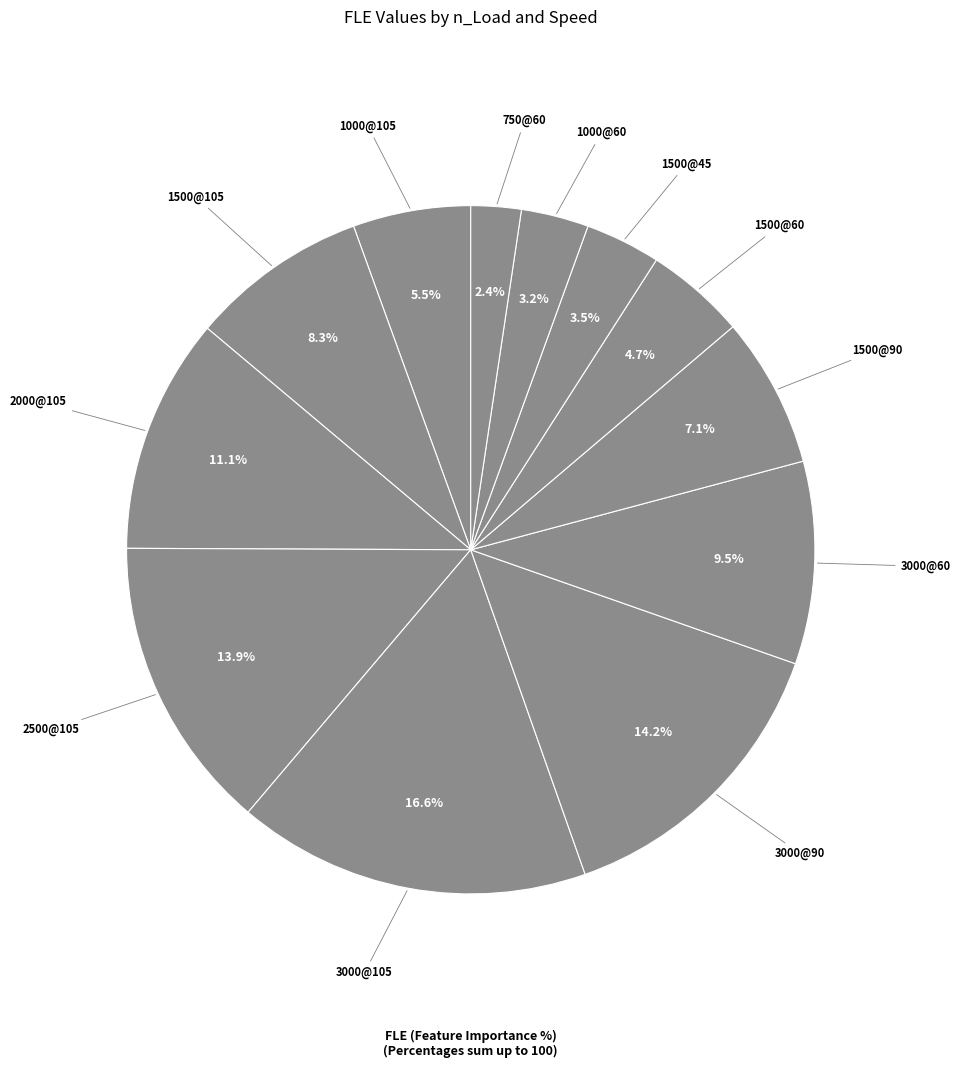

To the nearest percent, what is the average slice percentage?

8%